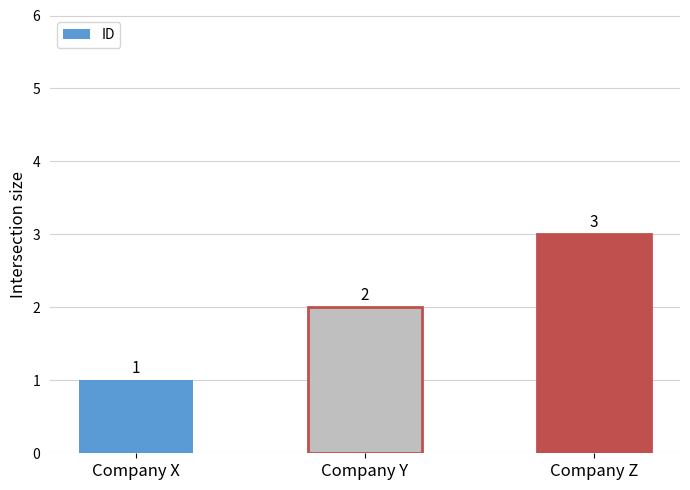

True or false: the data shows 0 at Company Y.

False